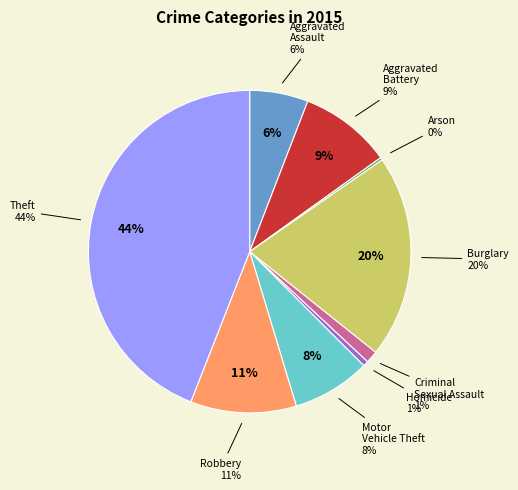

What is the smallest slice in the pie chart?

Arson